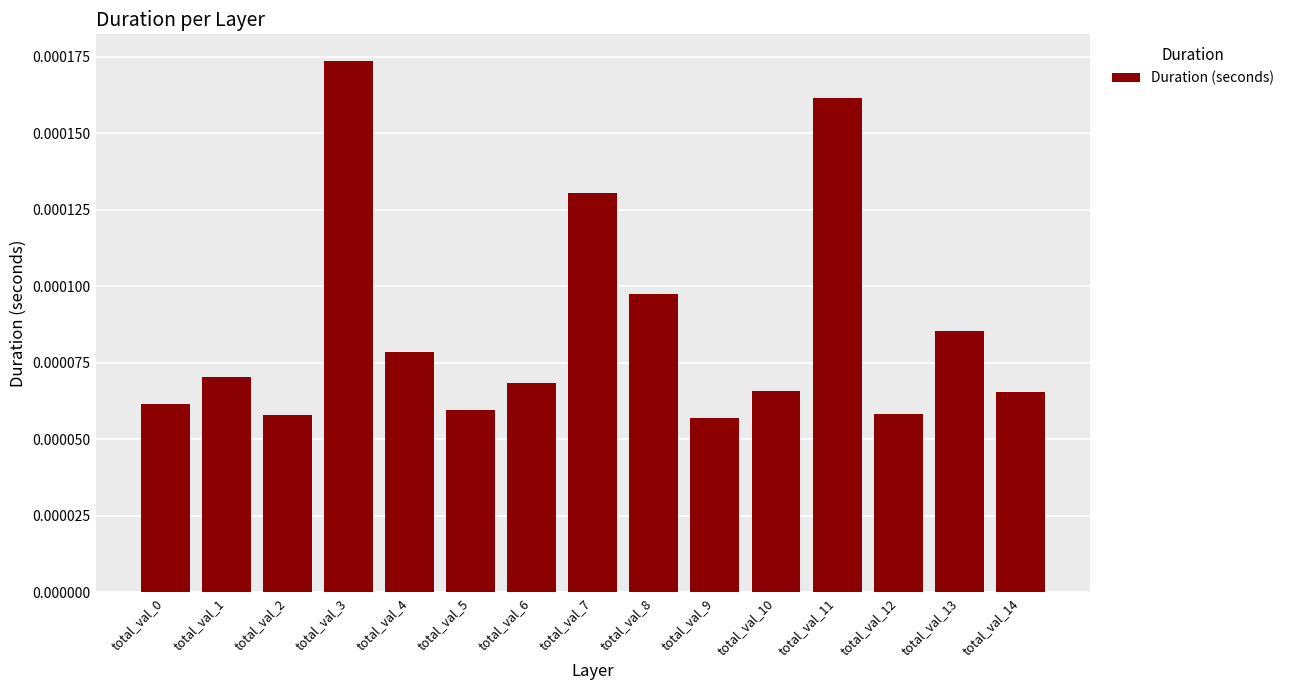

How many values are between 0 and 1?

15